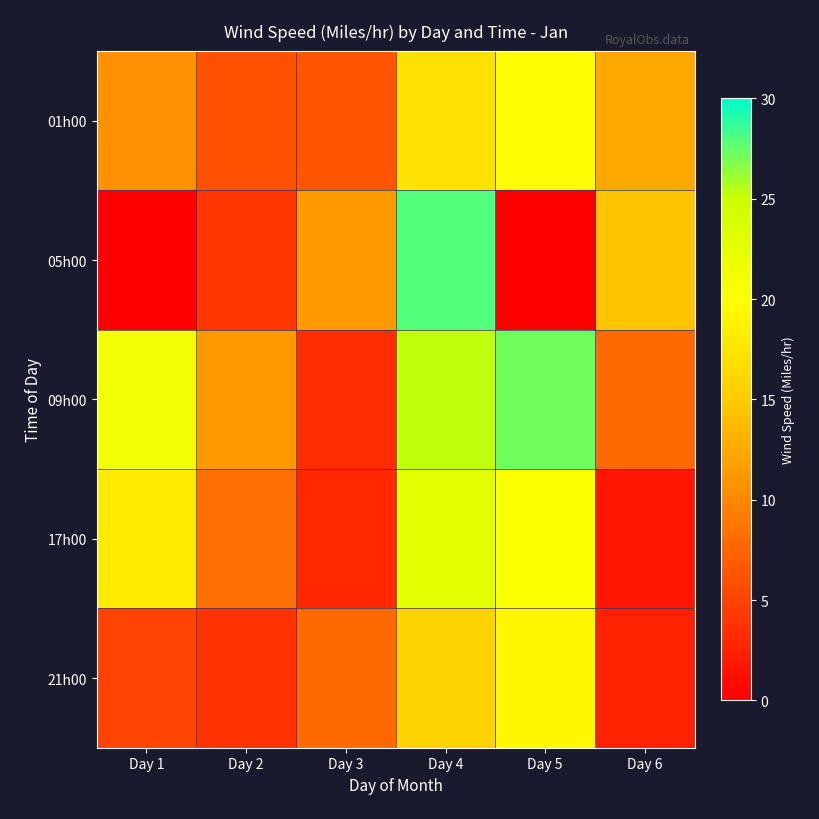

Which series changed the most between Day 2 and Day 6?

05h00